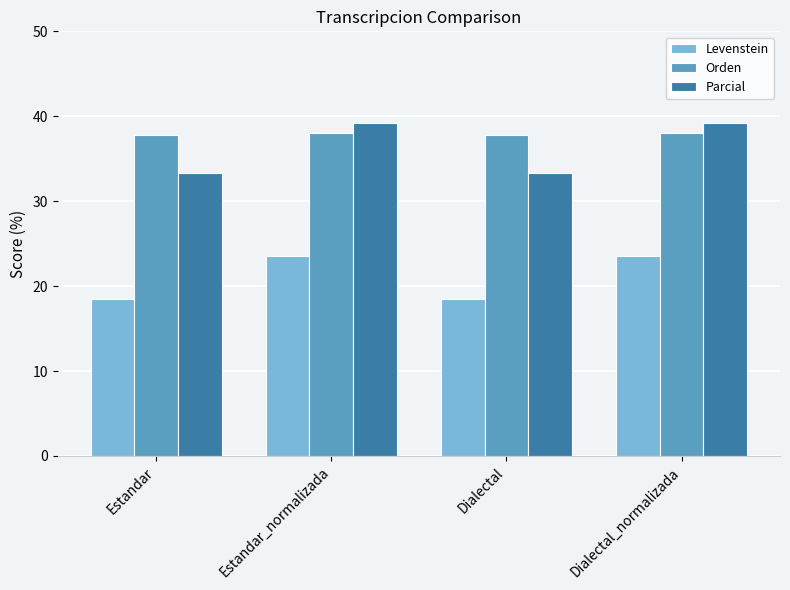

What is the smallest value displayed?

18.4